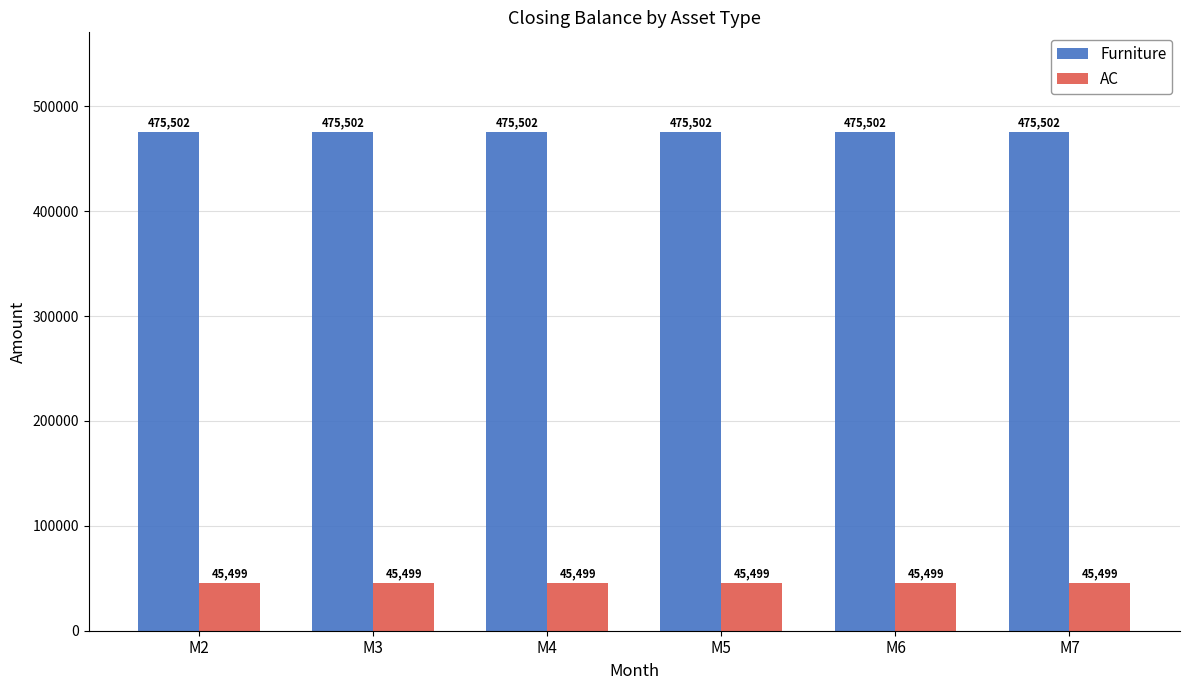

Rank the series by their average value, from lowest to highest.

AC, Furniture